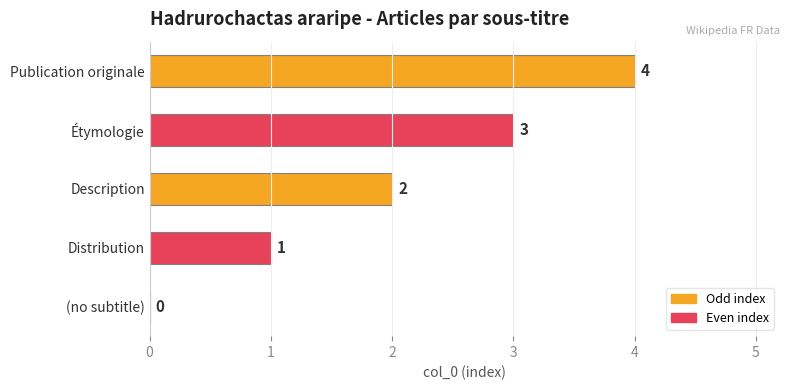

Which has a higher value, Étymologie or (no subtitle)?

Étymologie